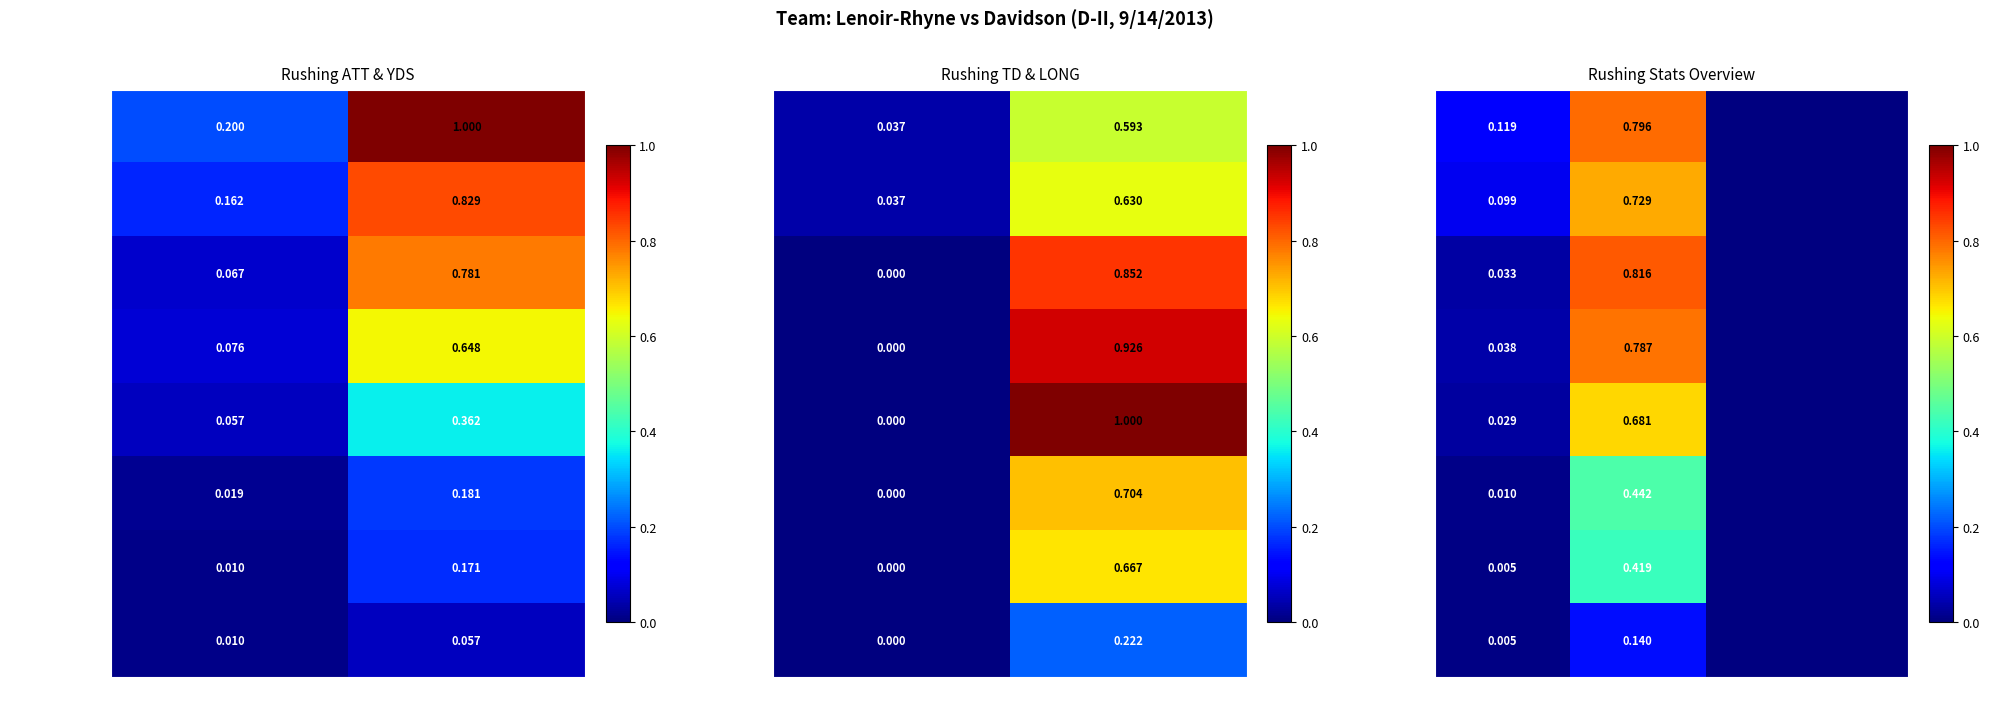

What is the sum of all James Phillips values?

0.1